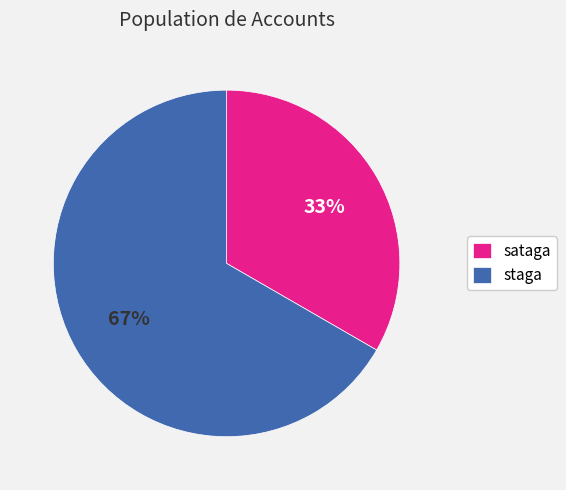

Is sataga the majority of the pie?

No